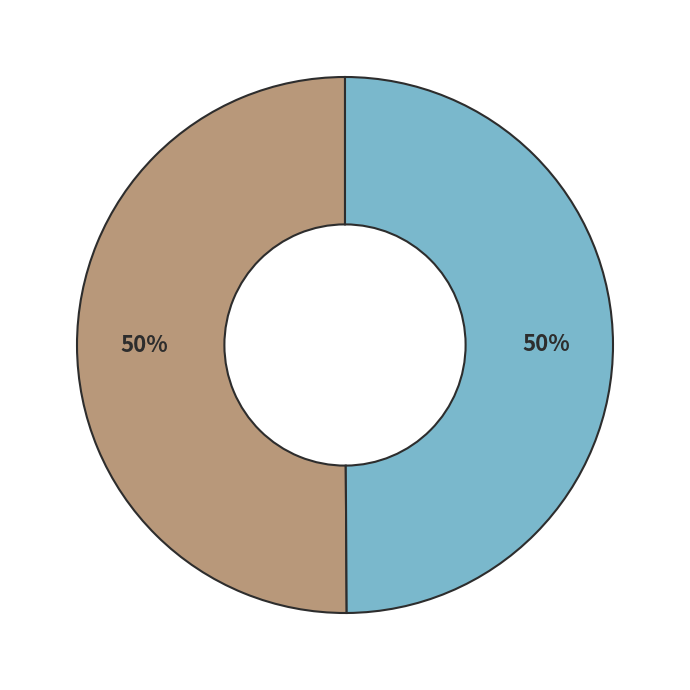

To the nearest percent, what is the average slice percentage?

50%